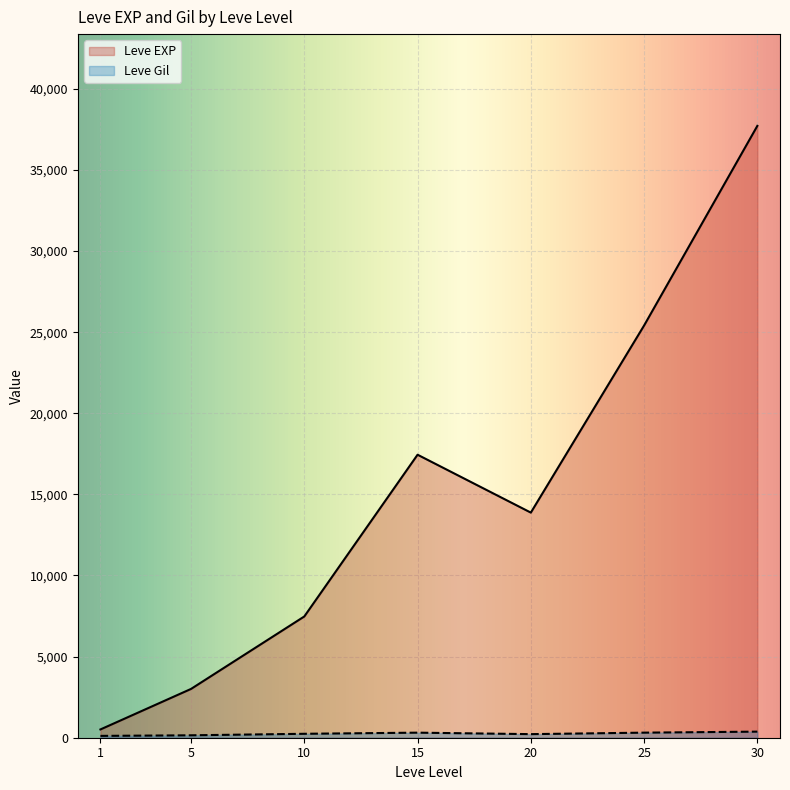

Between 15 and 25, which series saw the biggest shift?

Leve EXP